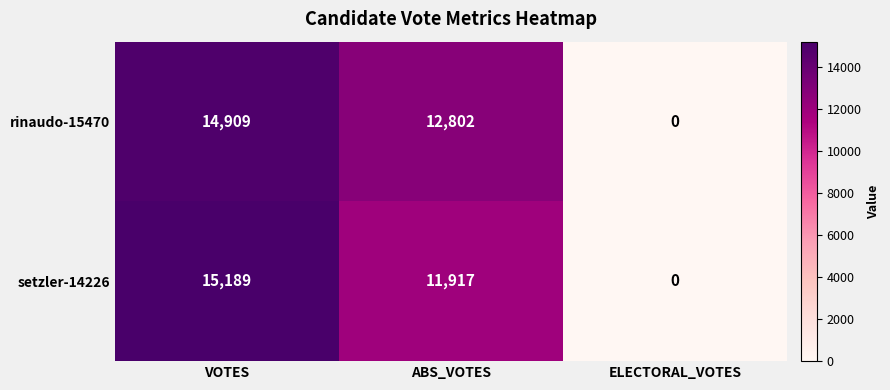

At which label is setzler-14226 closest to 7594?

ABS_VOTES